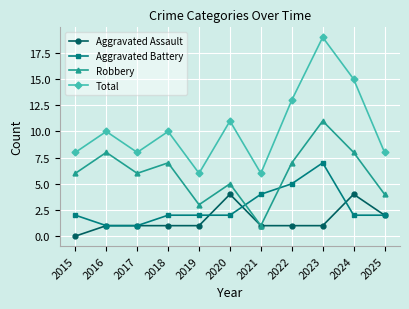

What is the value of the Robbery point at the 4th from the left?

7